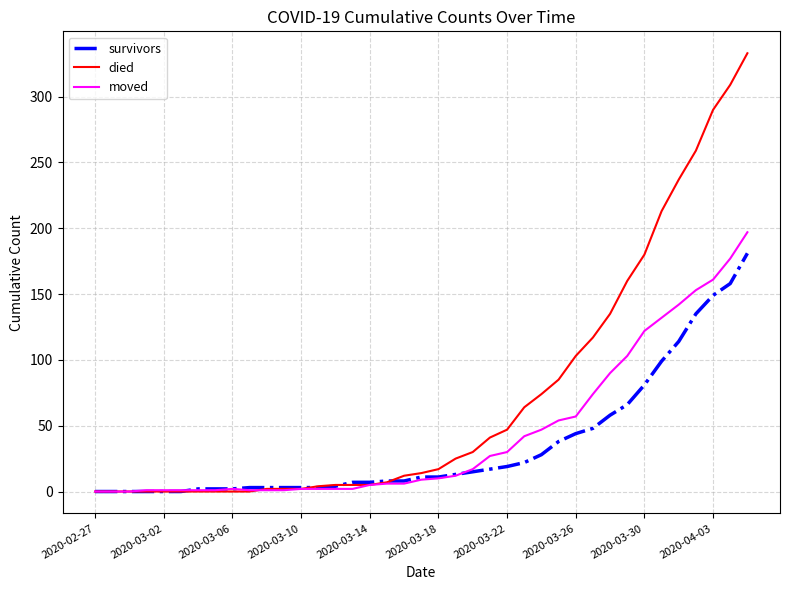

List the series in order of their overall mean, lowest first.

survivors, moved, died